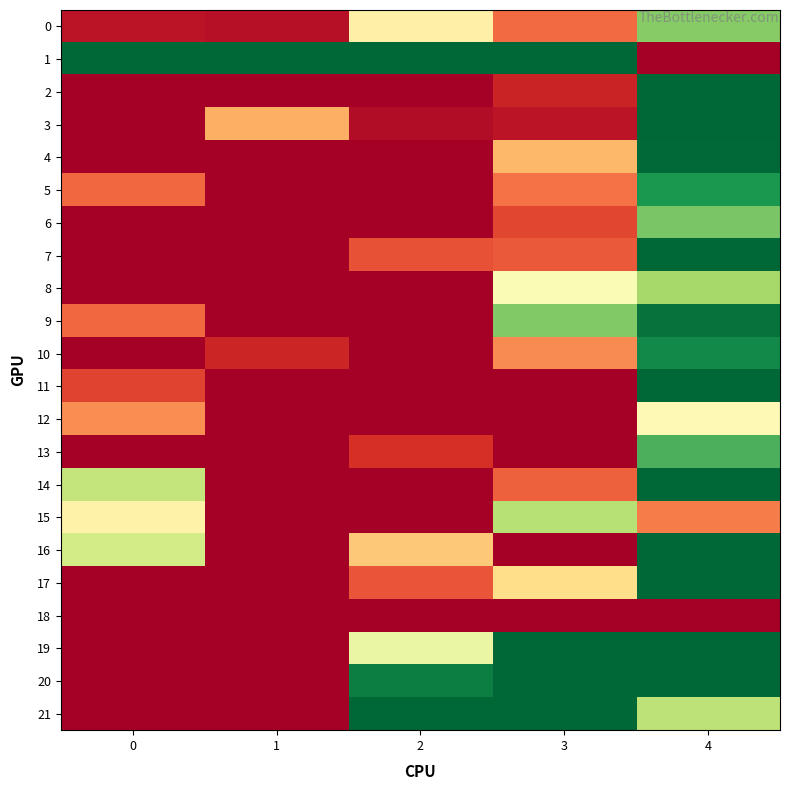

What is the smallest value displayed?

1.0